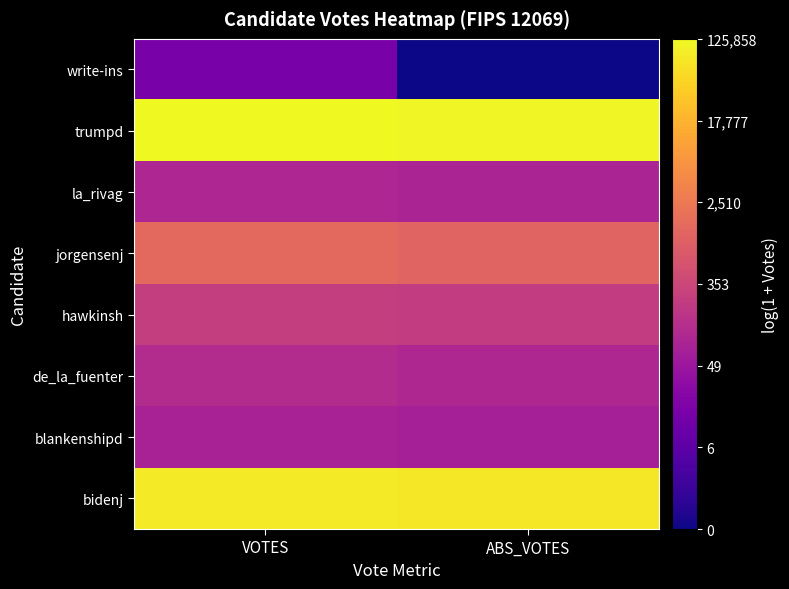

At ABS_VOTES, list the series in order from largest to smallest.

trumpd, bidenj, jorgensenj, hawkinsh, de_la_fuenter, la_rivag, blankenshipd, write-ins